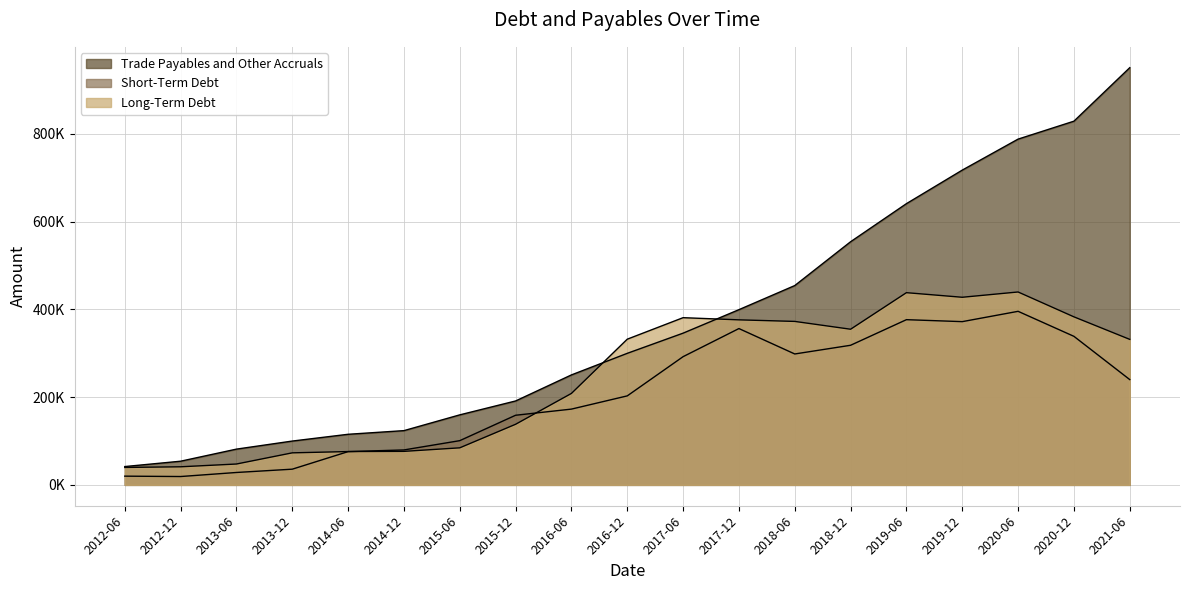

What is the difference between the maximum and minimum values in the Short-Term Debt series?

376656.3